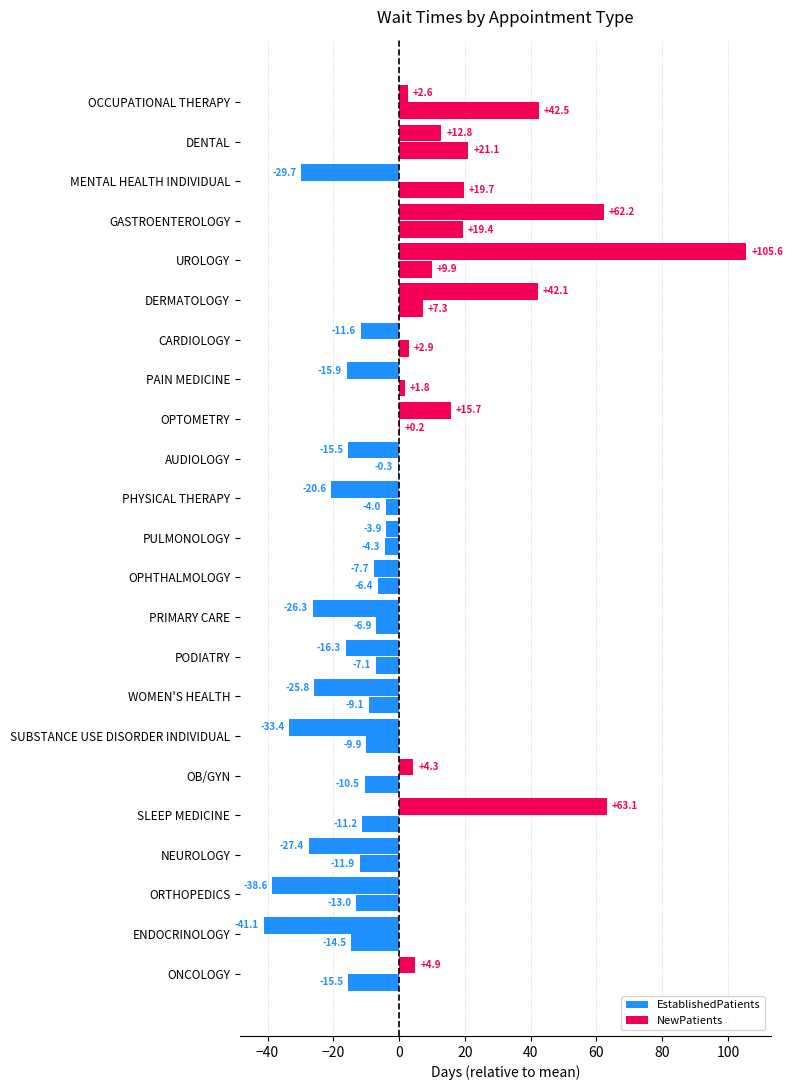

How many data points in EstablishedPatients are above -4?

10